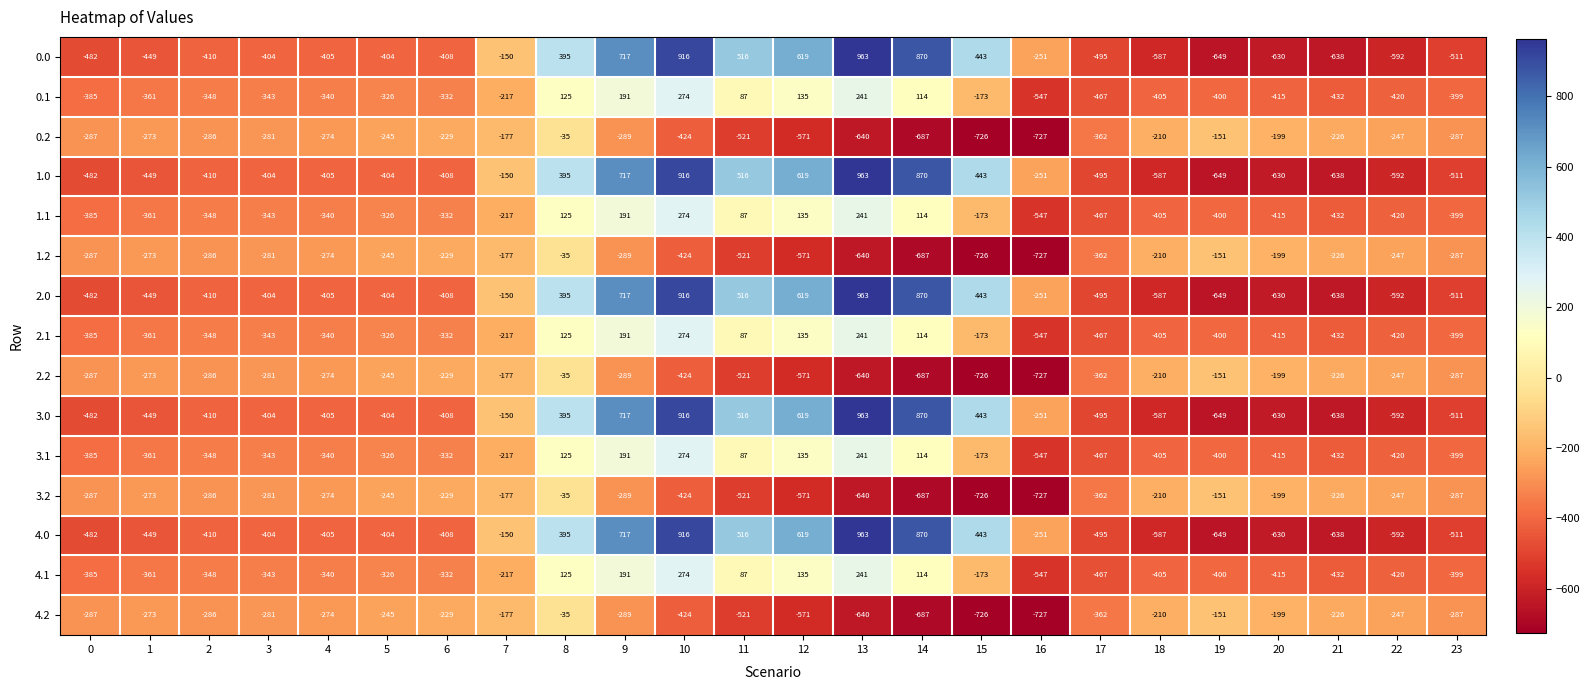

At which category does the chart reach its minimum across all series?

16